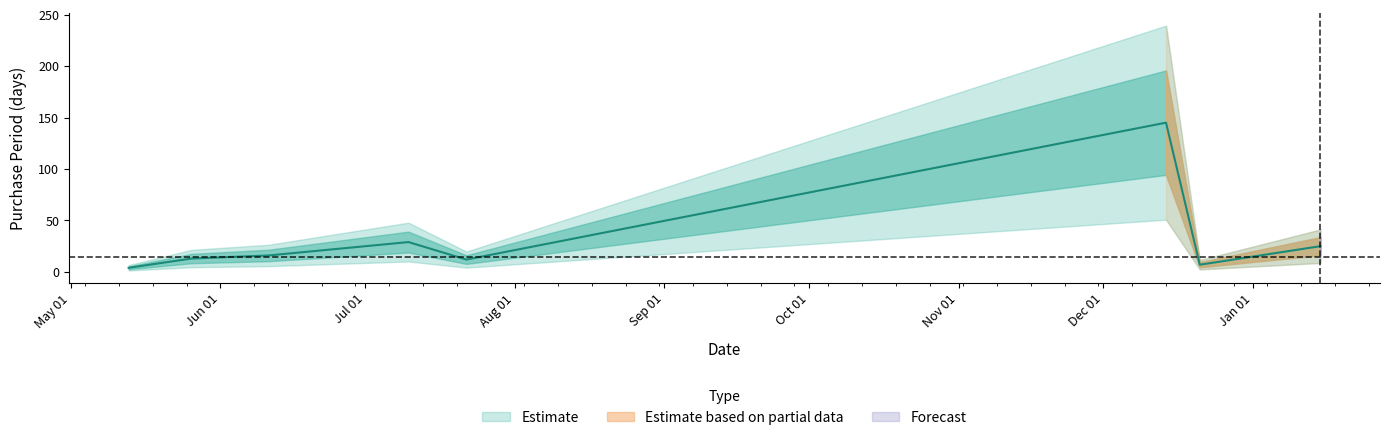

Rank the categories by value from highest to lowest.

2015-12-14, 2015-07-10, 2016-01-15, 2015-06-11, 2015-05-26, 2015-07-22, 2015-12-21, 2015-05-13